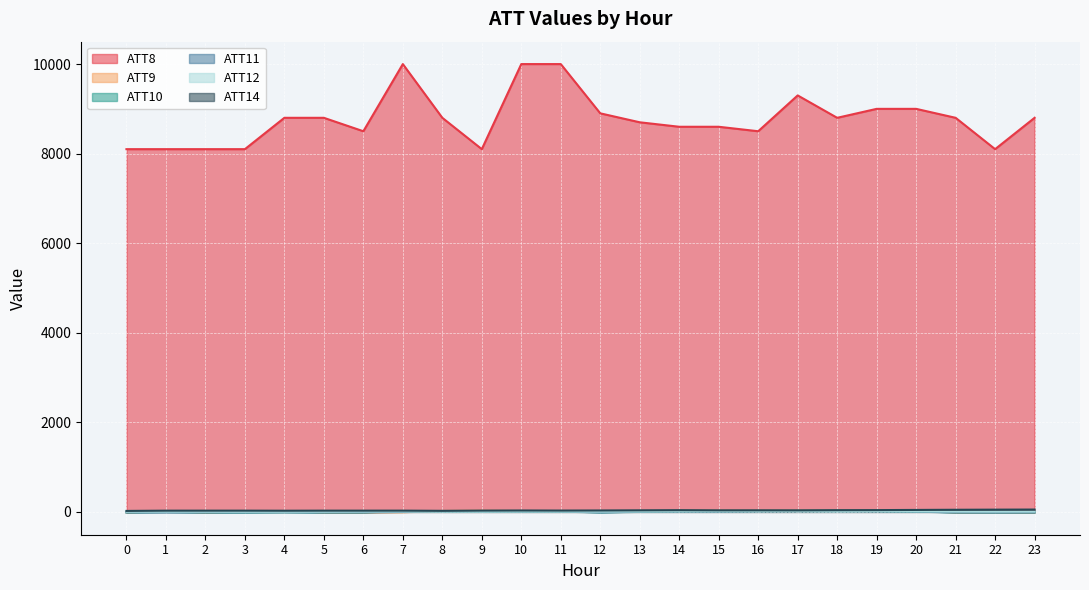

What value does the ATT11 series have at 19?

16.6